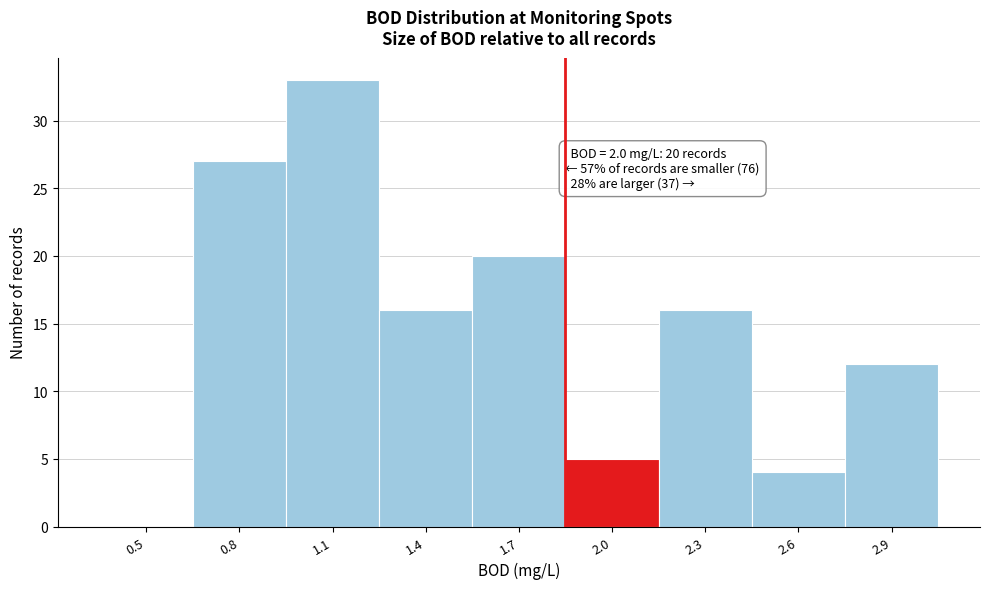

Reading left to right, extract all data points from this chart.

0.5=0	0.8=27	1.1=33	1.4=16	1.7=20	2.0=5	2.3=16	2.6=4	2.9=12